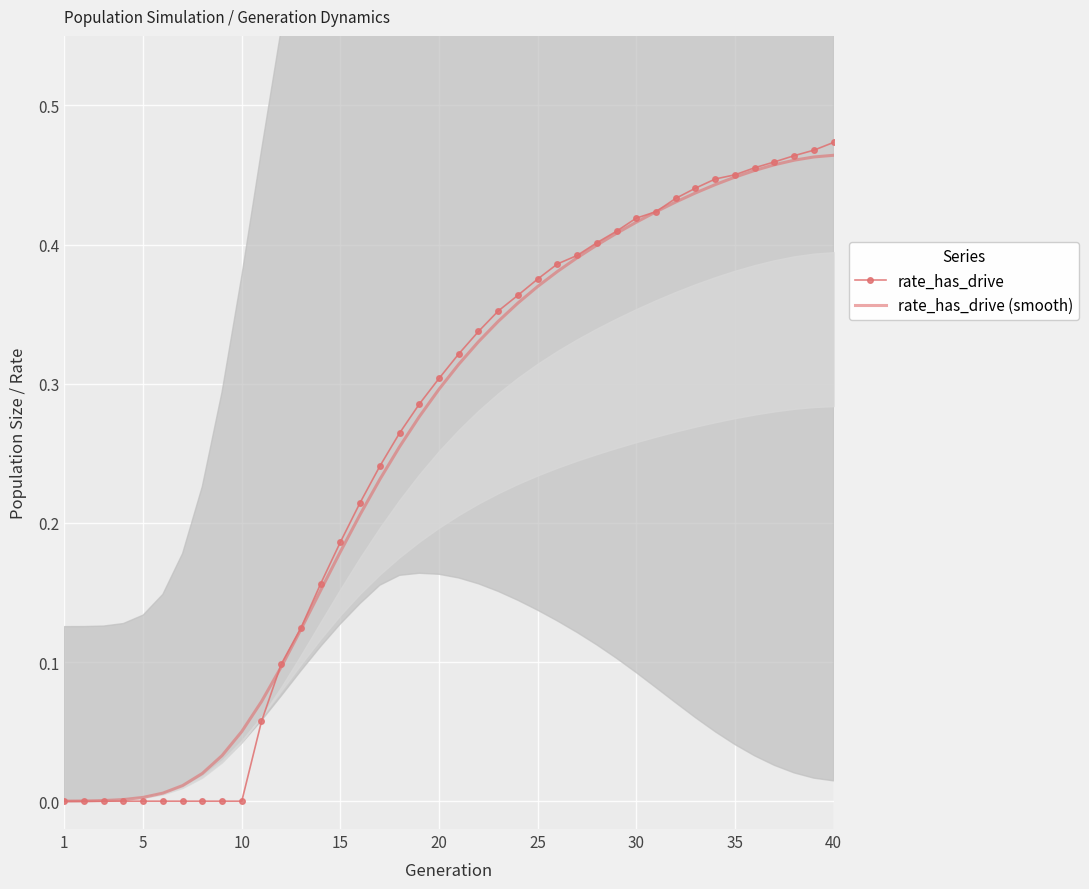

How many values in rate_has_drive are above zero?

30